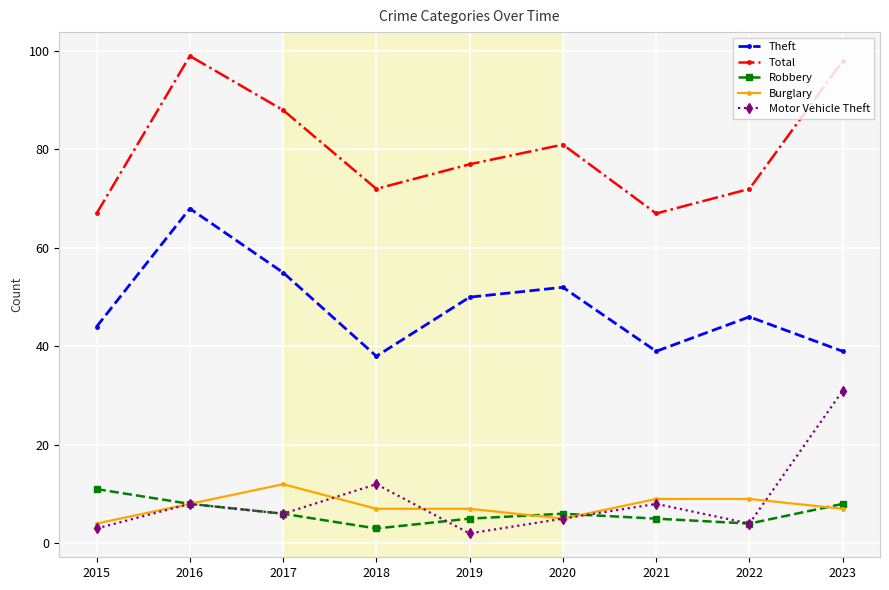

True or false: Theft and Motor Vehicle Theft cross at least once.

False